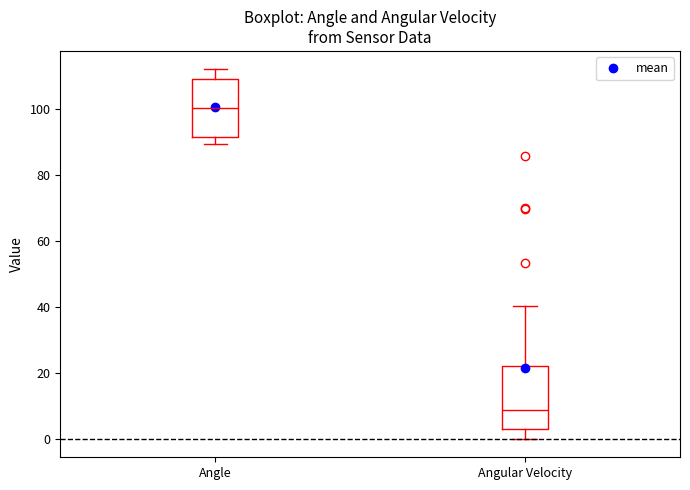

Where is the lower edge of the box for Angular Velocity on the y-axis? The values are not printed on the chart, so give them approximately, as read against the axis.

4